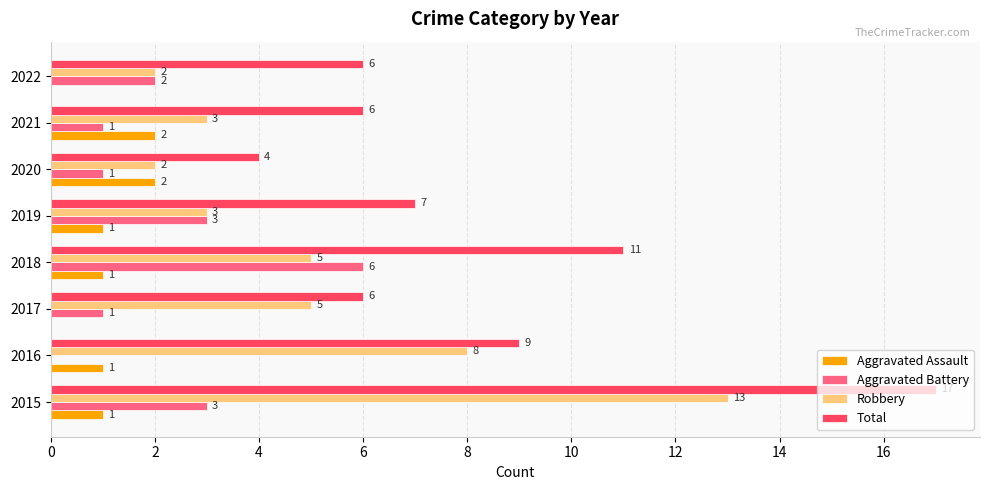

What is the sum of all Aggravated Assault values?

8